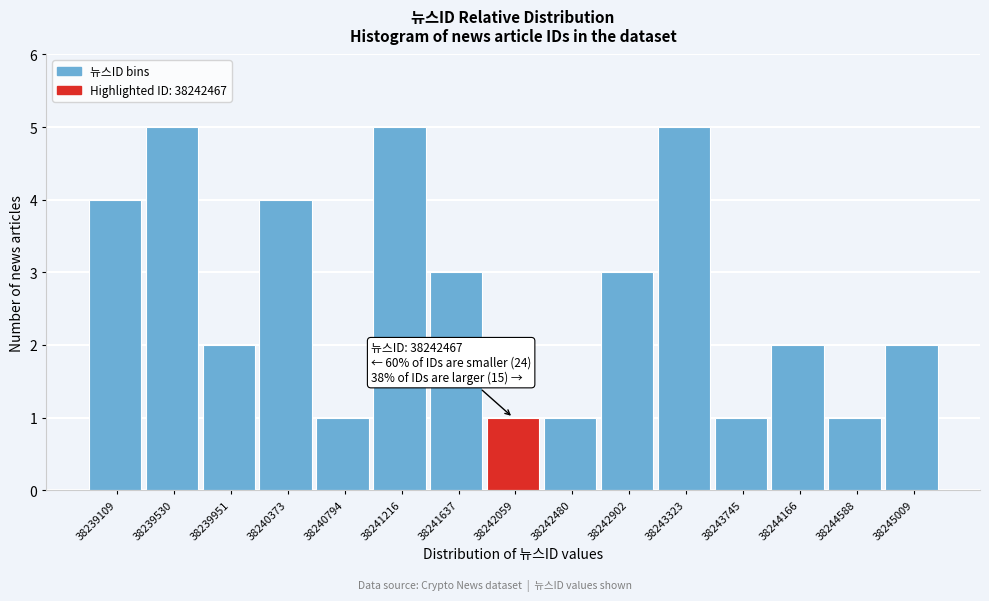

Reading left to right, what are all the values shown in this chart?

38239109=4	38239530=5	38239951=2	38240373=4	38240794=1	38241216=5	38241637=3	38242059=1	38242480=1	38242902=3	38243323=5	38243745=1	38244166=2	38244588=1	38245009=2